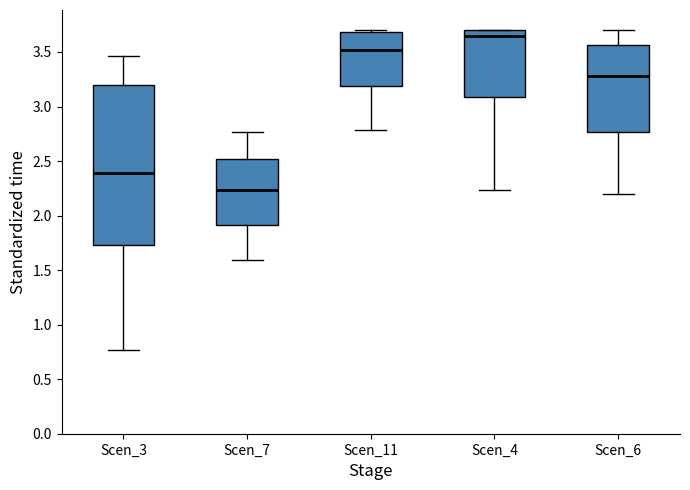

Reading left to right, transcribe this box plot: for each box, give where its median line is, the range the box spans, and where its two whiskers end, as read against the y-axis. The values are not printed on the chart, so give them approximately, as read against the axis.

Scen_3: median 2.40, box 1.75 to 3.20, whiskers 0.75 to 3.45
Scen_7: median 2.25, box 1.90 to 2.50, whiskers 1.60 to 2.75
Scen_11: median 3.50, box 3.20 to 3.70, whiskers 2.80 to 3.70 (just above the box's upper edge)
Scen_4: median 3.65, box 3.10 to 3.70, whiskers 2.25 to 3.70
Scen_6: median 3.30, box 2.75 to 3.55, whiskers 2.20 to 3.70